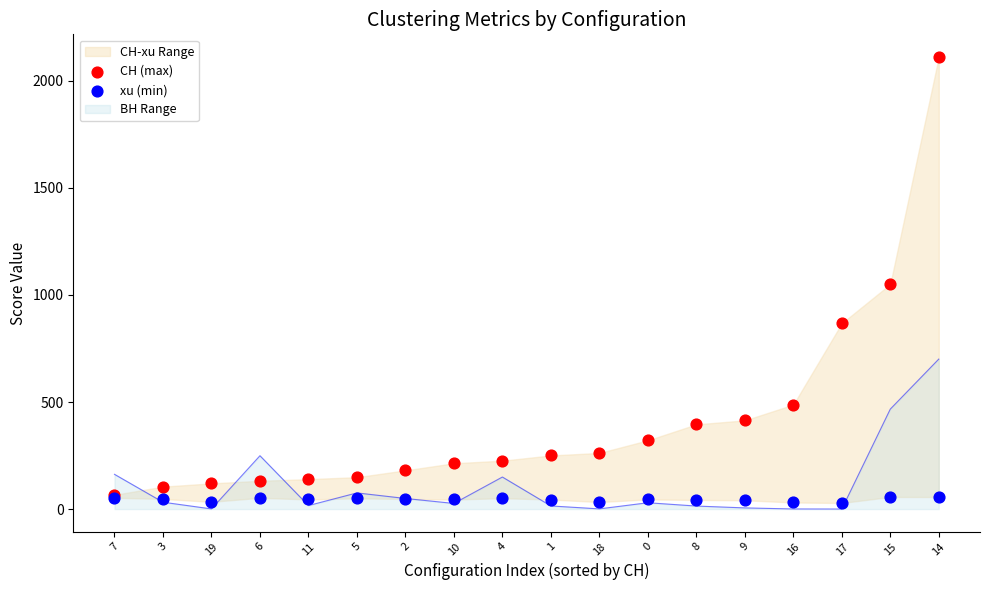

Which series contains the highest Y value?

CH (max)